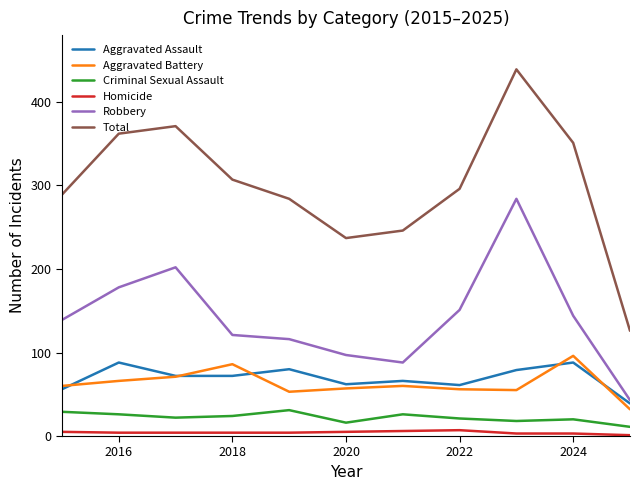

What is the maximum value shown in the chart?

439